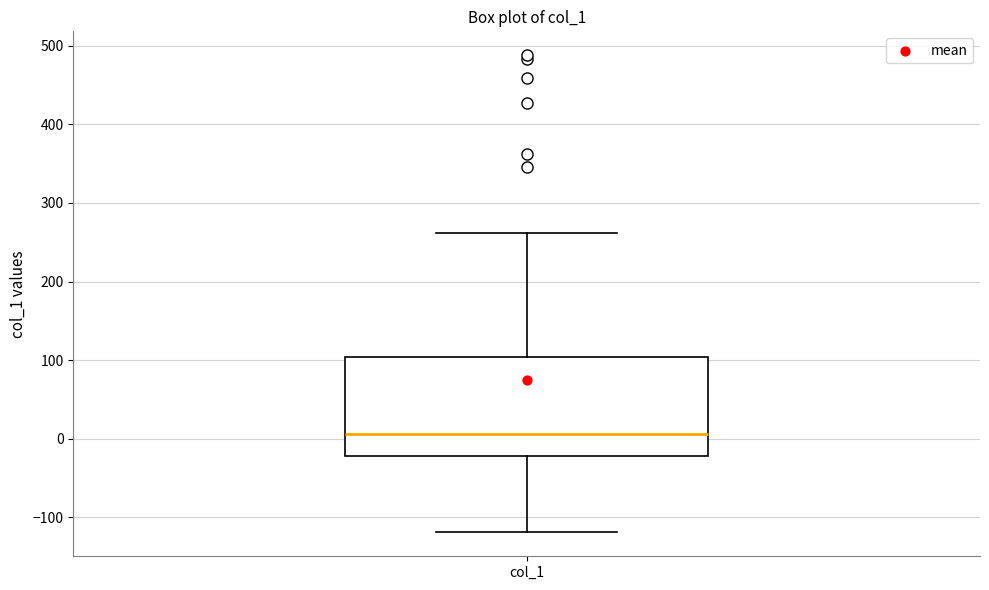

Transcribe this box plot: give where the median line is, the range the box spans, and where the two whiskers end, as read against the y-axis. The values are not printed on the chart, so give them approximately, as read against the axis.

median 10, box -20 to 100, whiskers -120 to 260